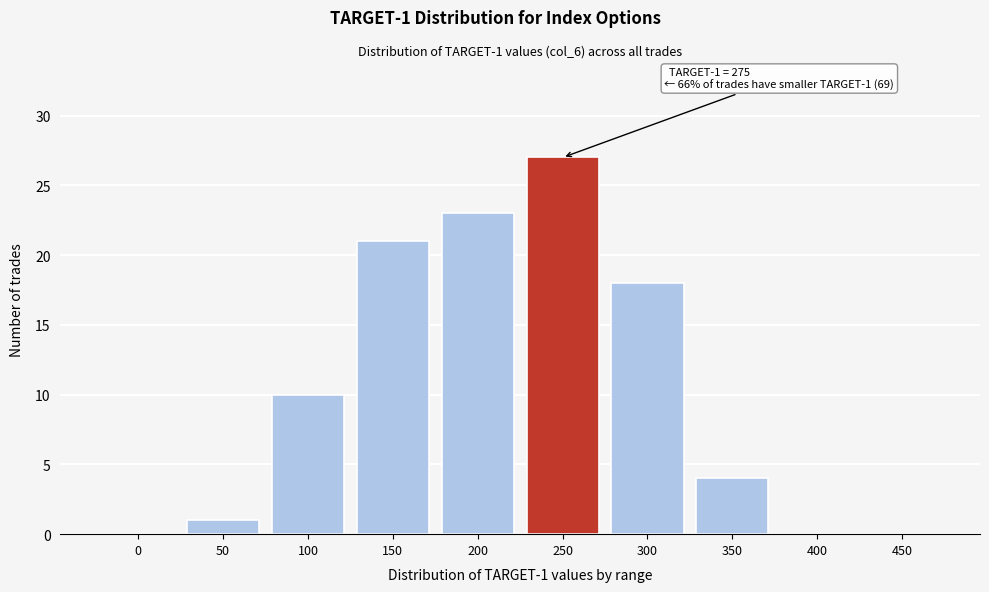

Reading right to left, transcribe all the data shown in this chart.

450=0	400=0	350=4	300=18	250=27	200=23	150=21	100=10	50=1	0=0